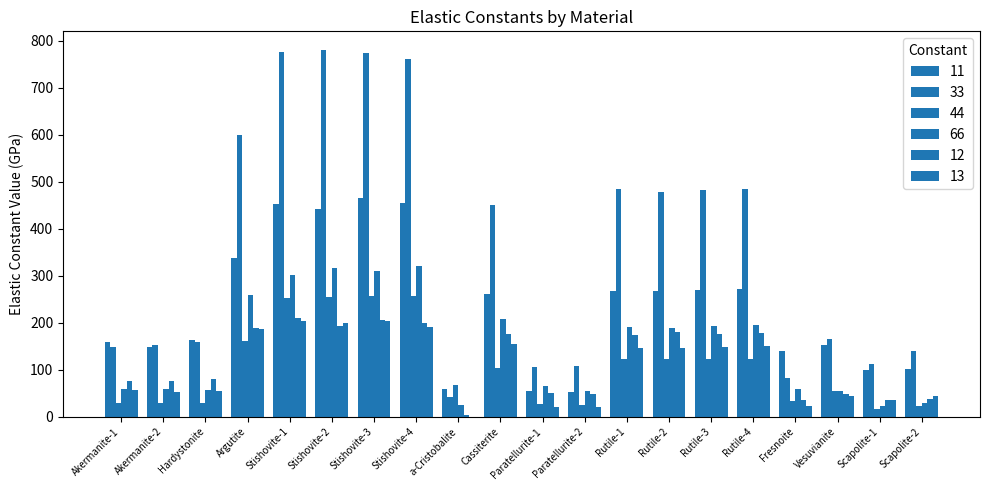

Rank the categories by 33 value from highest to lowest.

Stishovite-2, Stishovite-1, Stishovite-3, Stishovite-4, Argutite, Rutile-1, Rutile-4, Rutile-3, Rutile-2, Cassiterite, Vesuvianite, Hardystonite, Akermanite-2, Akermanite-1, Scapolite-2, Scapolite-1, Paratellurite-2, Paratellurite-1, Fresnoite, a-Cristobalite